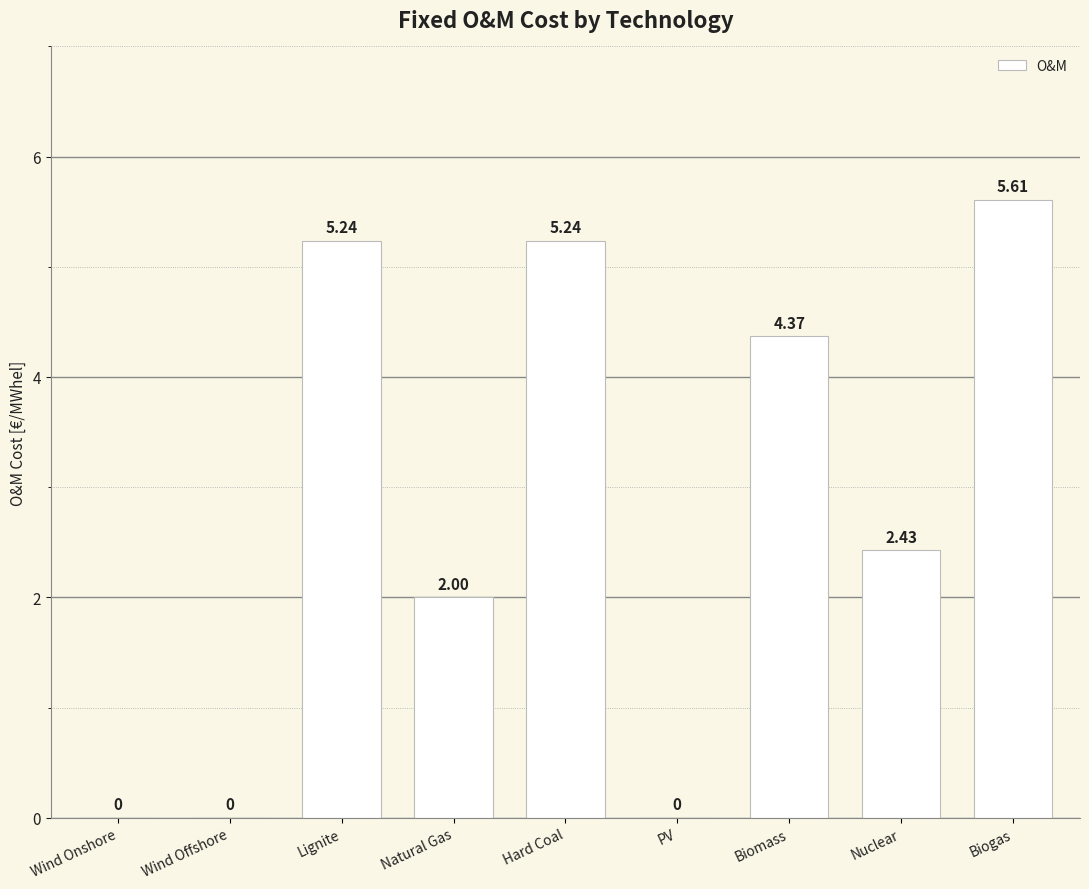

At which category does the chart reach its peak across all series?

Biogas